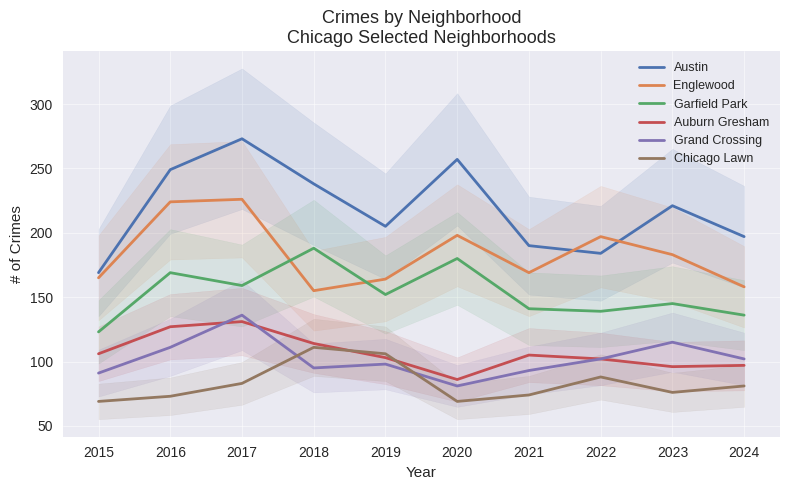

What is the sum of the Grand Crossing values at 2015 and 2024?

193